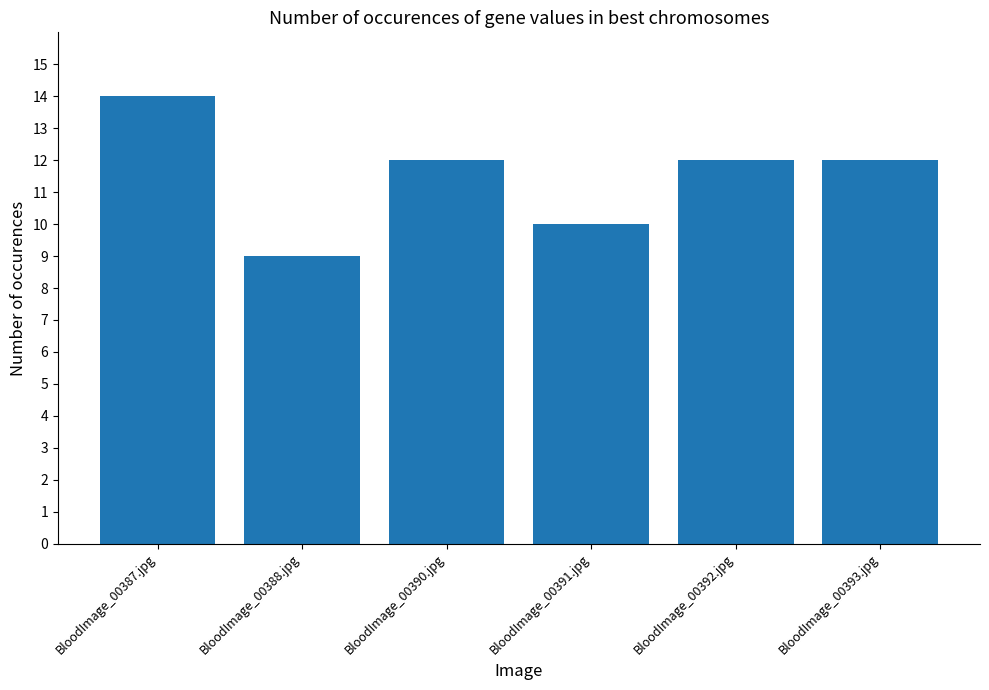

Between BloodImage_00387.jpg and BloodImage_00392.jpg, which is larger?

BloodImage_00387.jpg